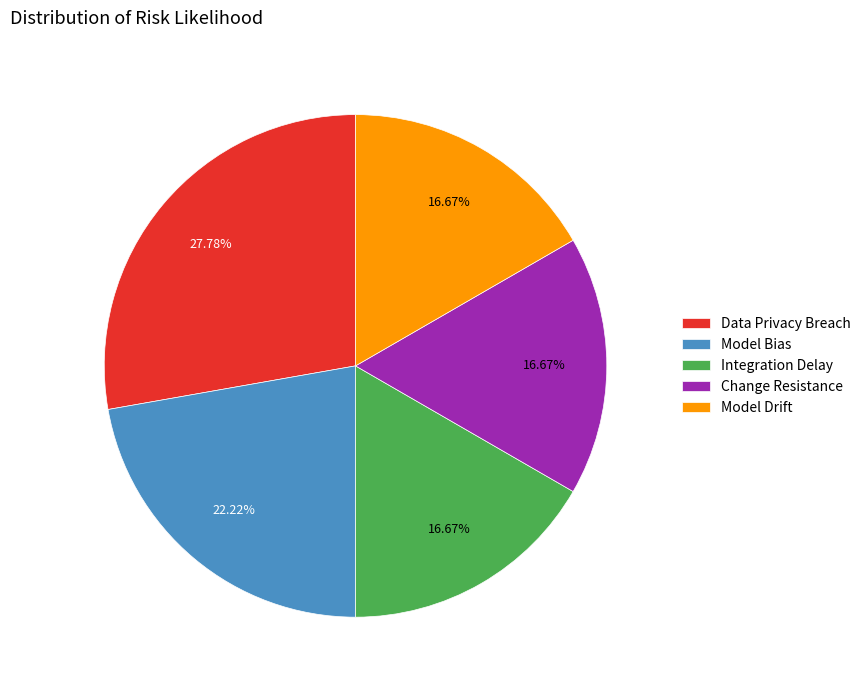

Does Data Privacy Breach represent more than half of the total?

No